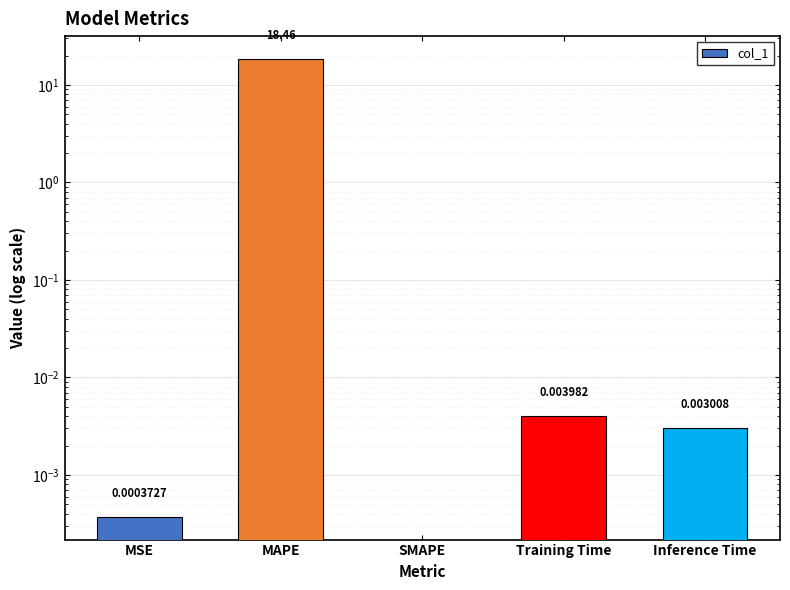

The chart shows a value of 0.0 at Training Time. True or false?

False